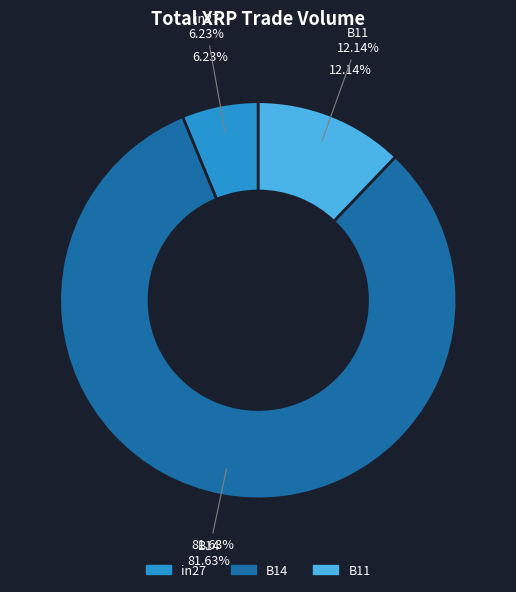

To the nearest percent, what is the average slice percentage?

33%